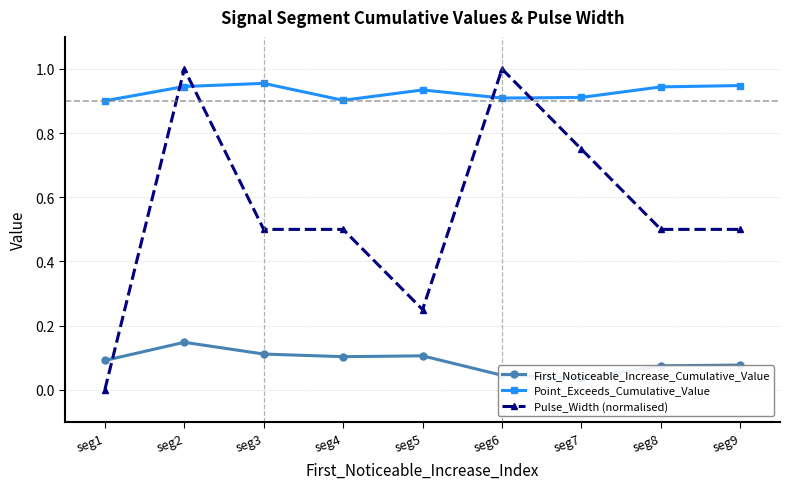

What is the difference between the highest and lowest values at seg9?

0.9